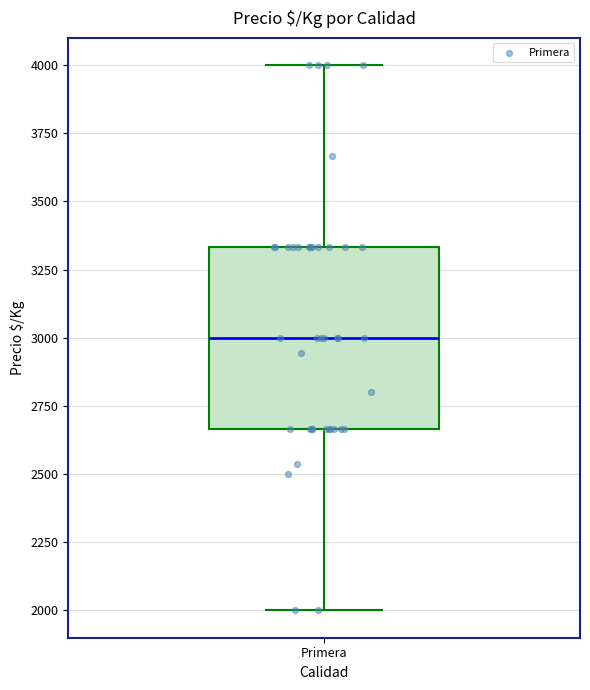

Read this box plot against the y-axis: the position of the median line, the range covered by the box, and the ends of both whiskers. The values are not printed on the chart, so give them approximately, as read against the axis.

median 3000, box 2650 to 3350, whiskers 2000 to 4000